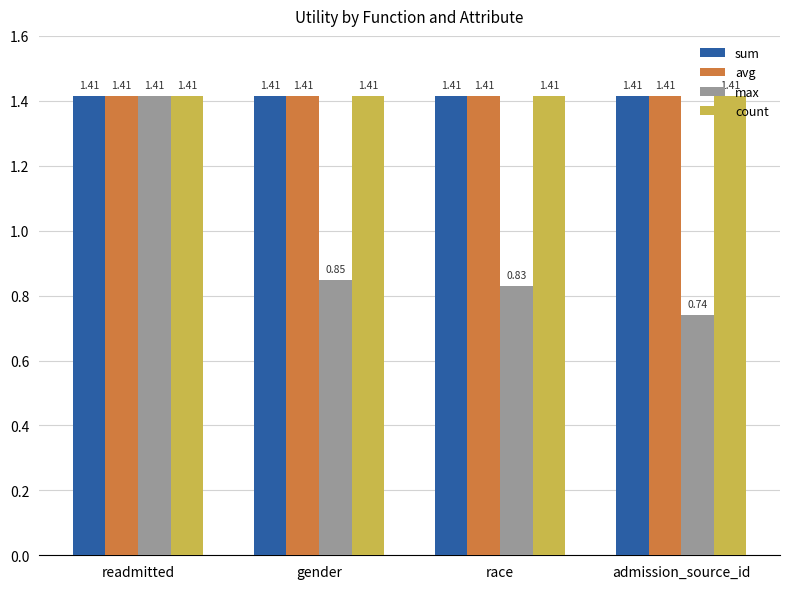

Which label corresponds to the smallest value in the chart?

admission_source_id